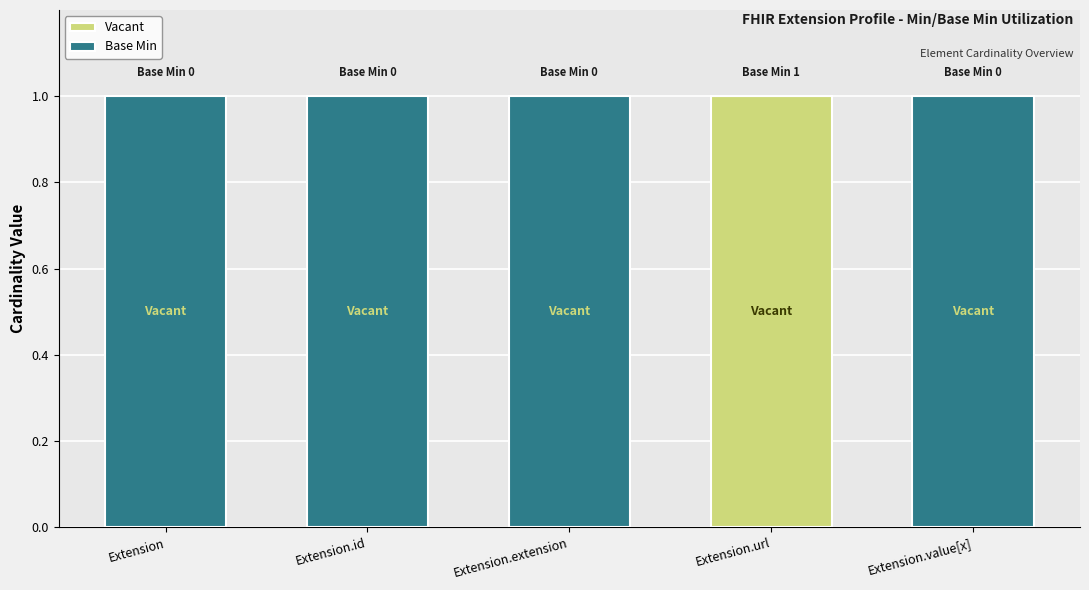

True or false: Vacant has a value of 0 at Extension.

True